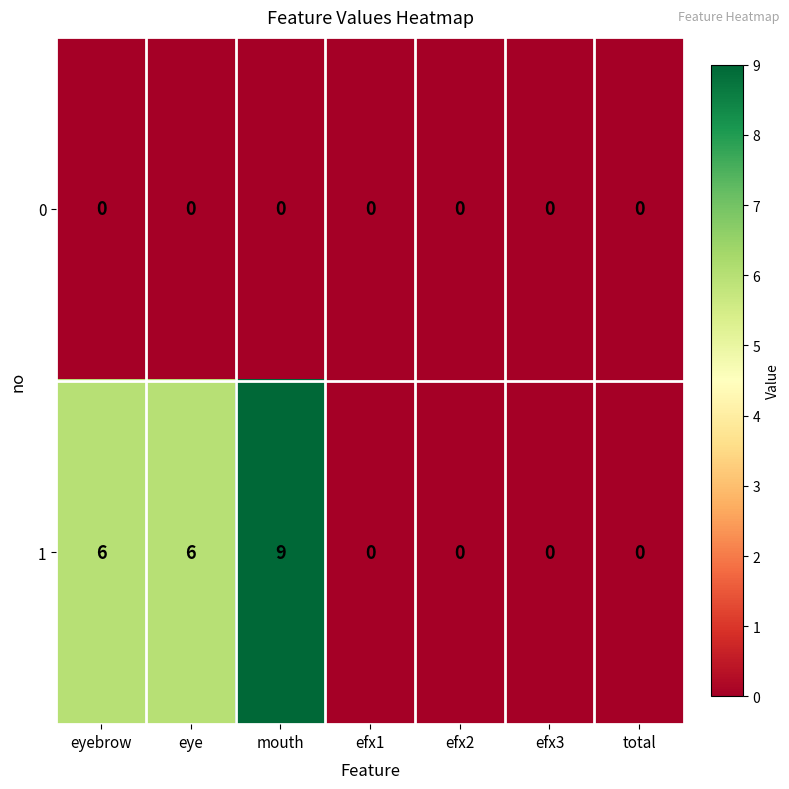

List the series in order of their peak value, lowest first.

0, 1